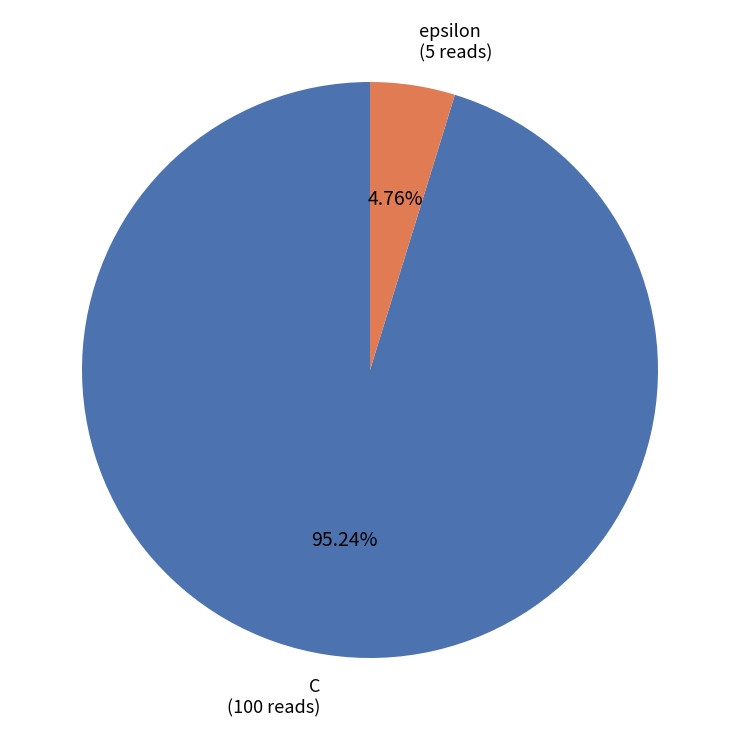

Rank the categories by value from highest to lowest.

C, epsilon